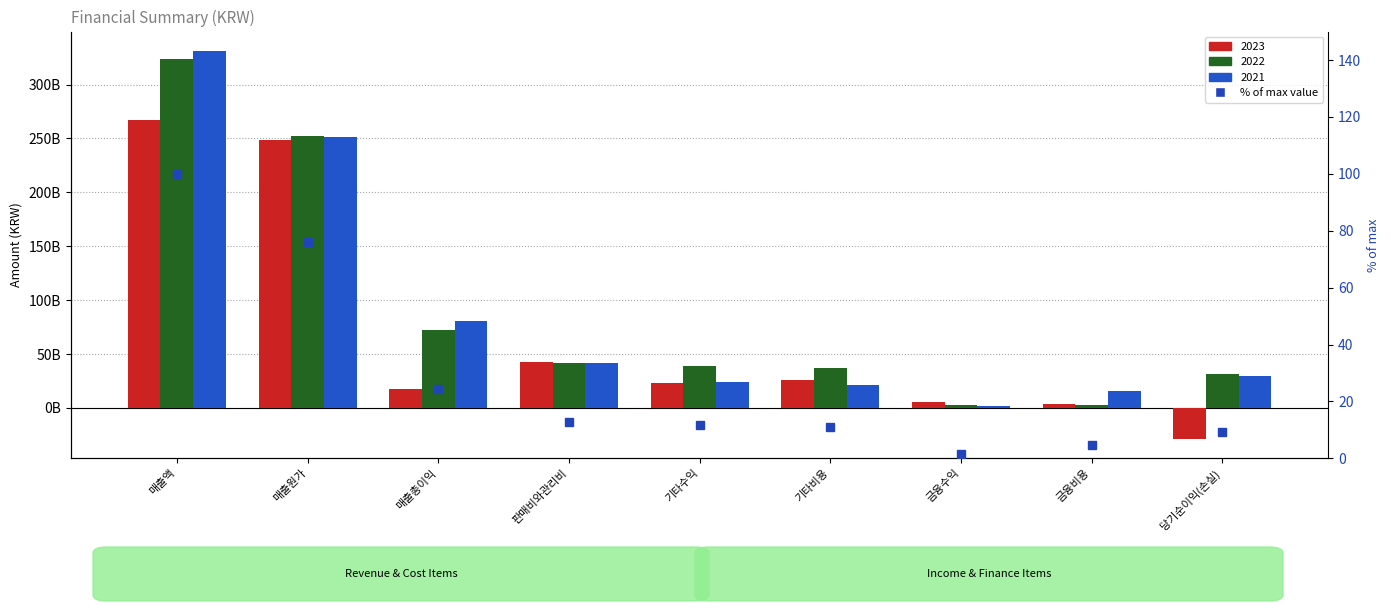

Reading left to right, what are all the values shown in this chart?

매출액=100.0	매출원가=76.1	매출총이익=24.2	판매비와관리비=12.8	기타수익=11.8	기타비용=11.2	금융수익=1.6	금융비용=4.7	당기순이익(손실)=9.4